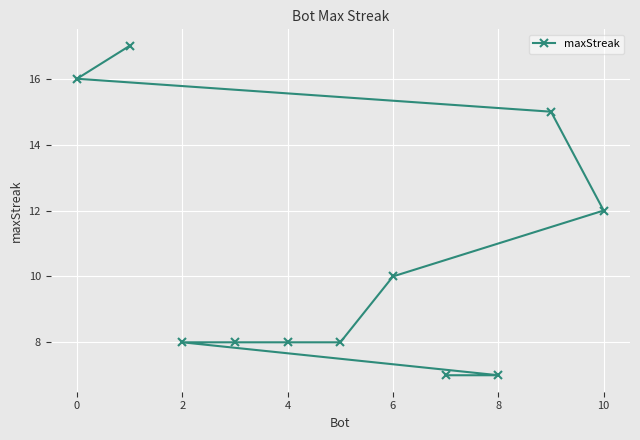

What is the greatest value displayed?

17